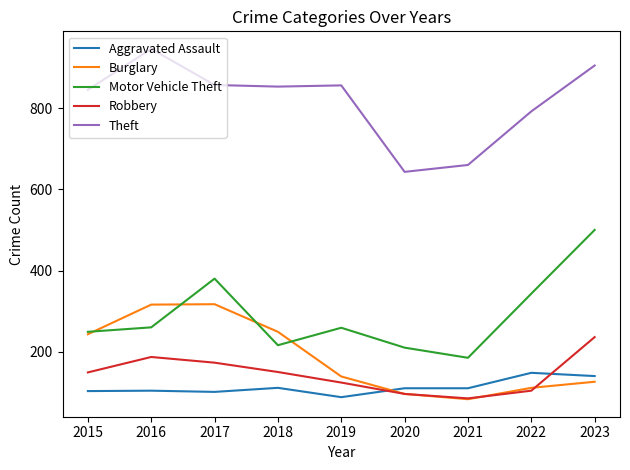

How many intersections are there between Aggravated Assault and Robbery?

2